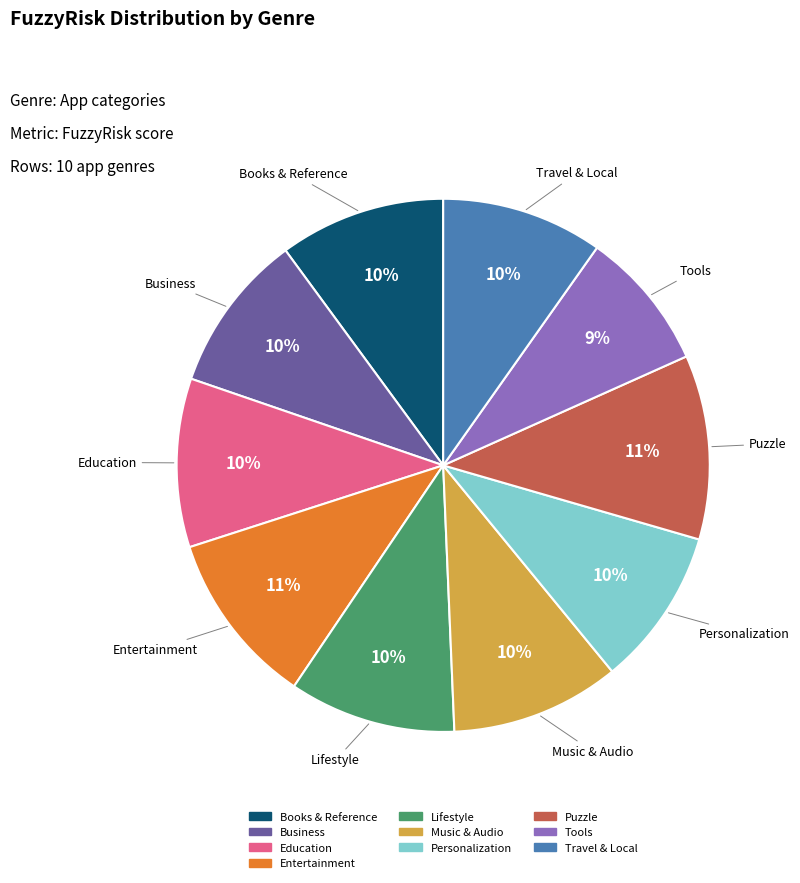

What percentage is the Tools slice, to the nearest percent?

9%